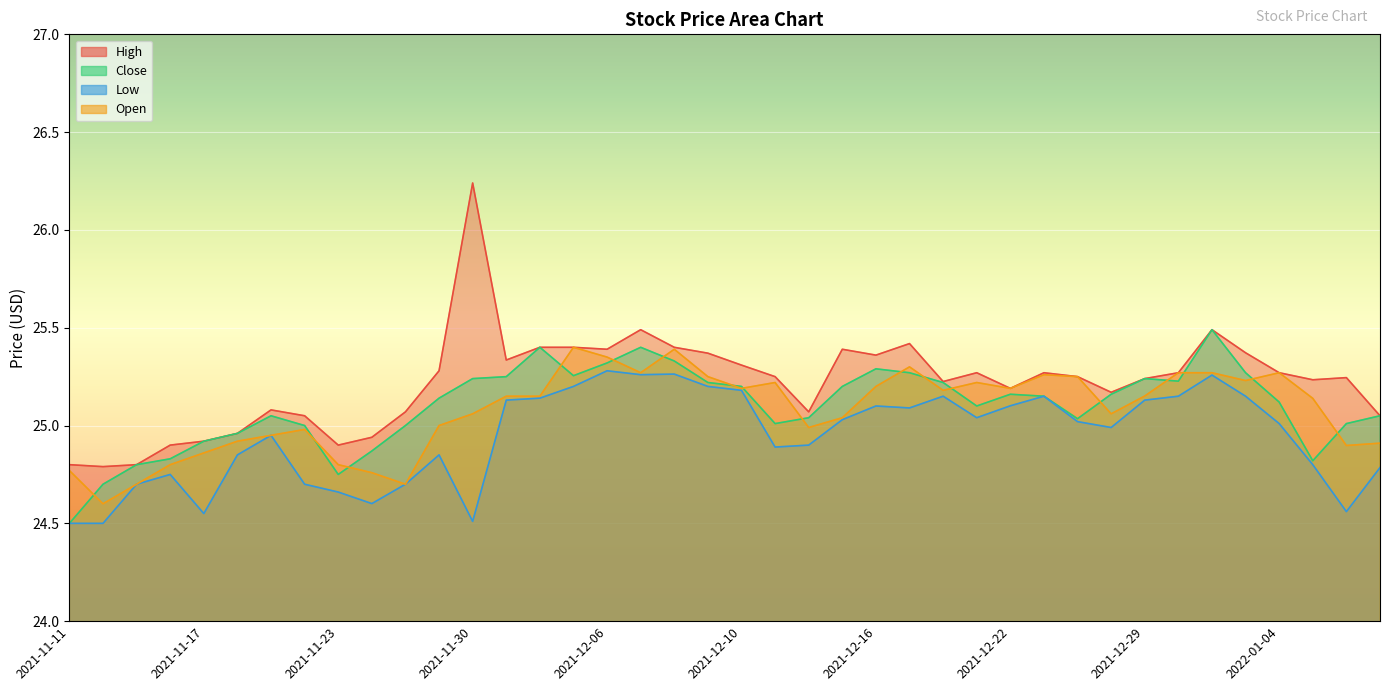

Rank the categories by Close value from highest to lowest.

2021-12-31, 2021-12-02, 2021-12-07, 2021-12-08, 2021-12-06, 2021-12-16, 2021-12-17, 2022-01-03, 2021-12-03, 2021-12-01, 2021-11-30, 2021-12-29, 2021-12-30, 2021-12-09, 2021-12-20, 2021-12-10, 2021-12-15, 2021-12-22, 2021-12-28, 2021-12-23, 2021-11-29, 2022-01-04, 2021-12-21, 2021-11-19, 2022-01-07, 2021-12-14, 2021-12-27, 2021-12-13, 2022-01-06, 2021-11-22, 2021-11-26, 2021-11-18, 2021-11-17, 2021-11-24, 2021-11-16, 2022-01-05, 2021-11-15, 2021-11-23, 2021-11-12, 2021-11-11